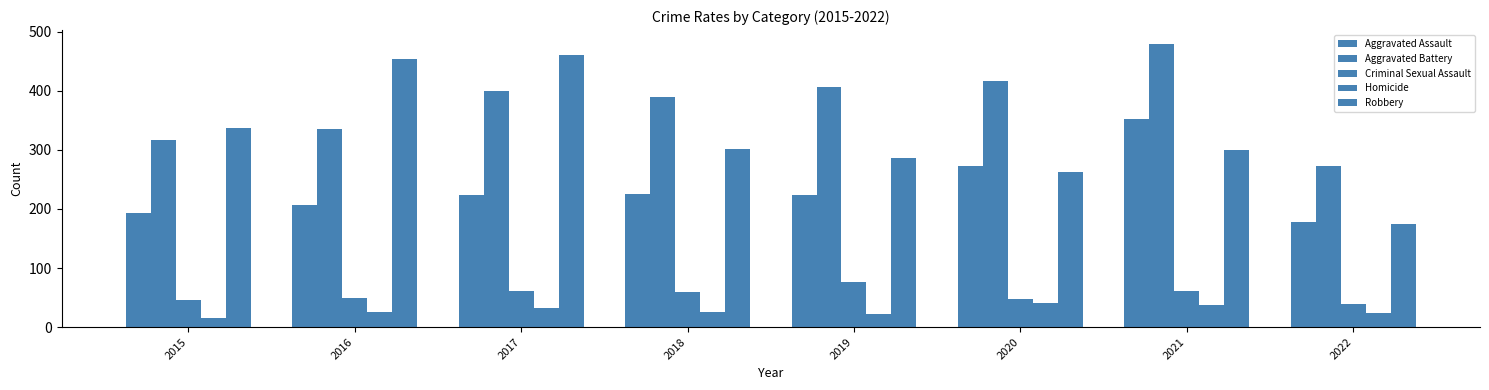

How many values in the Criminal Sexual Assault series are below 60?

4